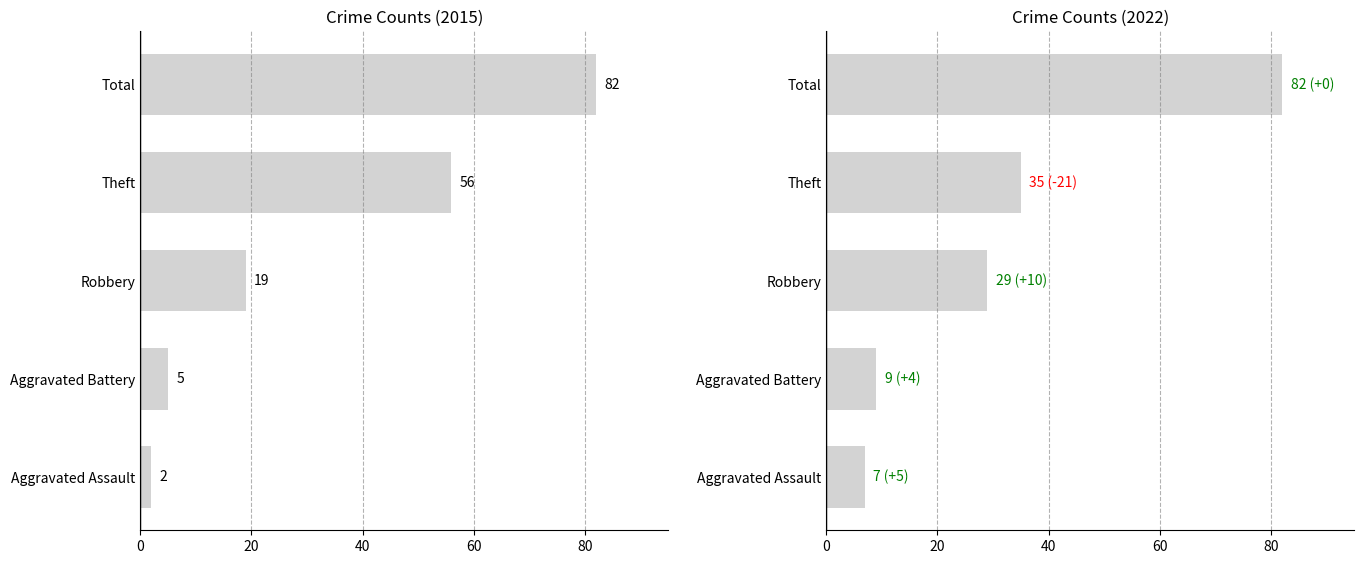

What are all the series names shown in the legend?

2015, 2022